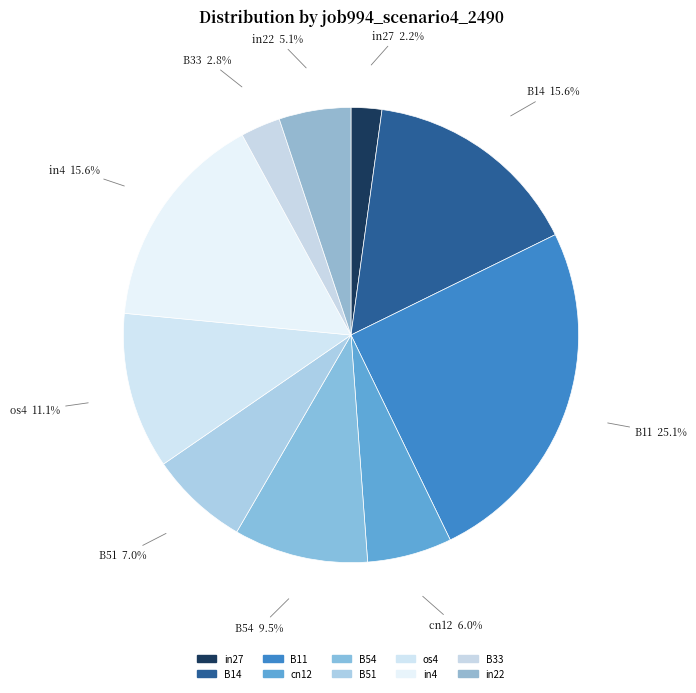

Is B51 the majority of the pie?

No